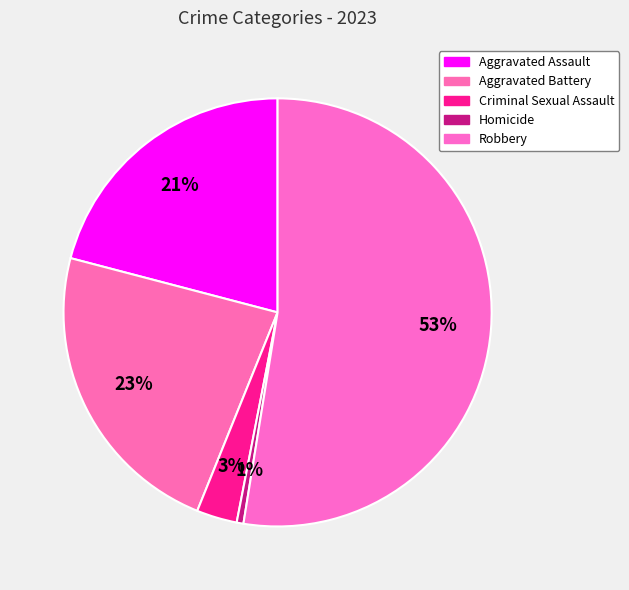

Which slice is the largest?

Robbery